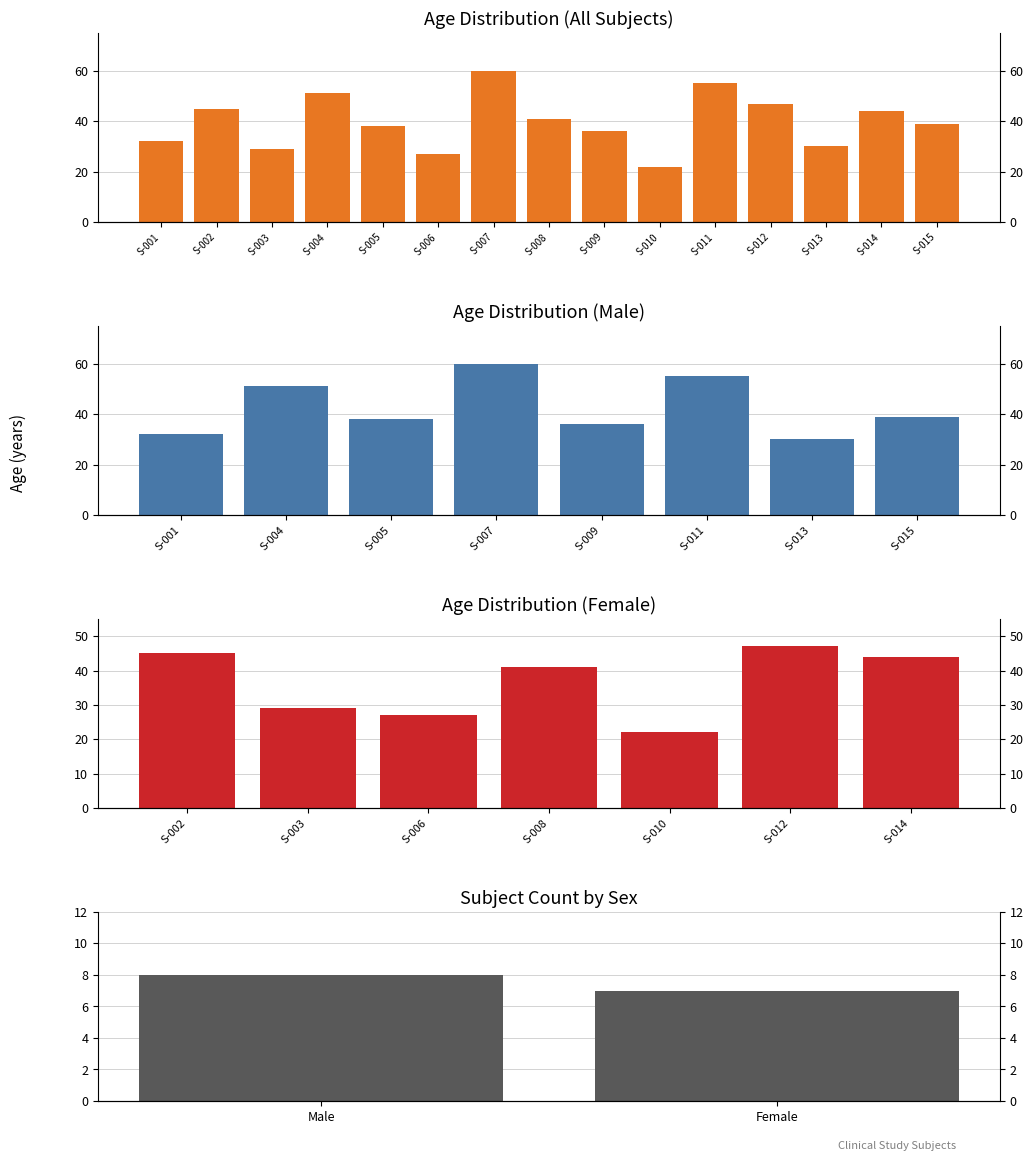

Rank the categories by value from lowest to highest.

S-010, S-006, S-003, S-013, S-001, S-009, S-005, S-015, S-008, S-014, S-002, S-012, S-004, S-011, S-007